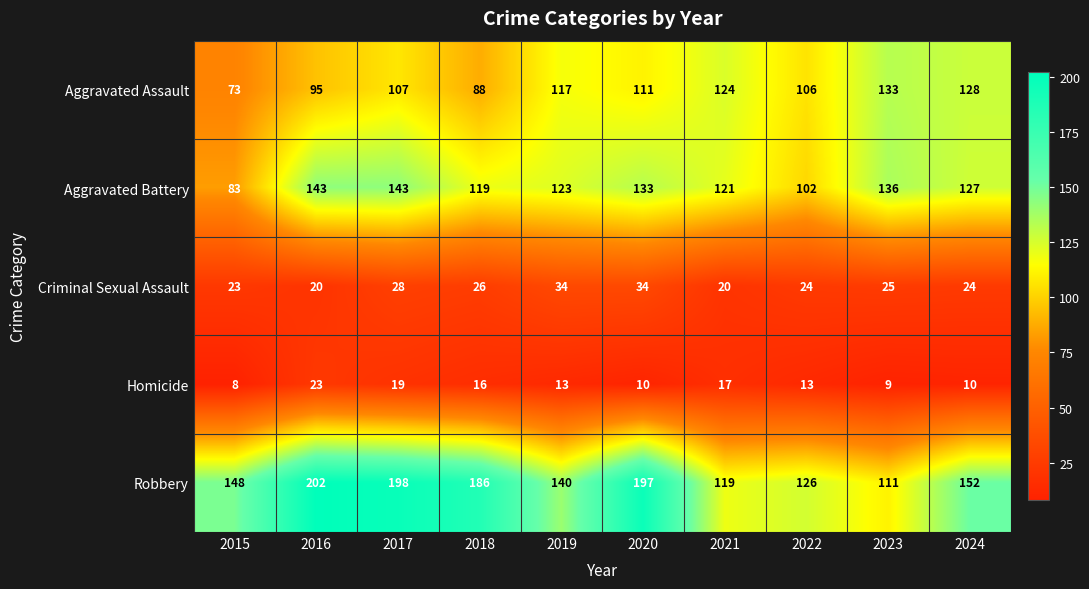

The value of Homicide at 2016 is 35. True or false?

False